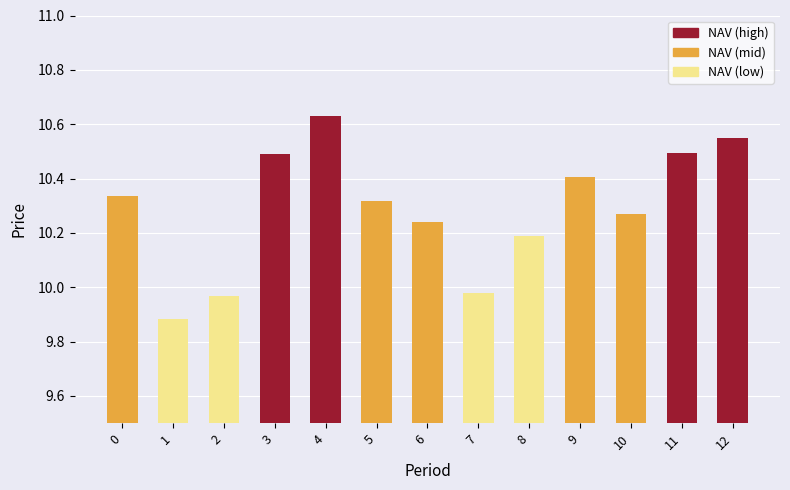

What is the value of the 10th bar from the left?

10.4